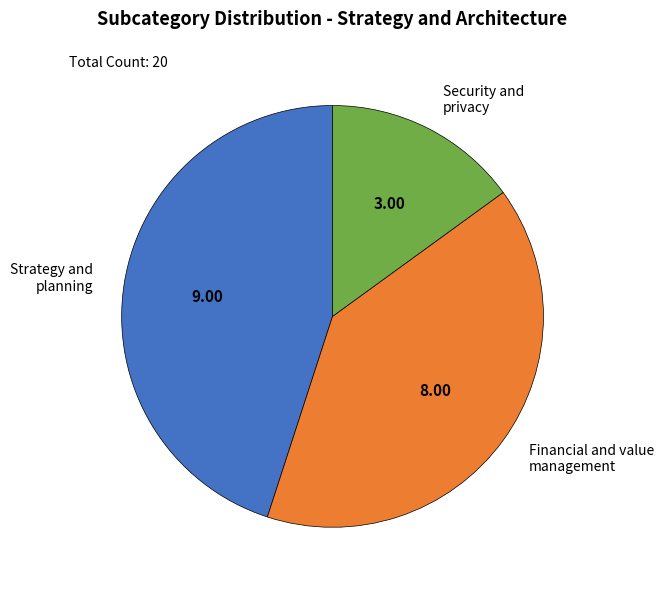

Which category has the smallest portion of the pie?

Security and privacy